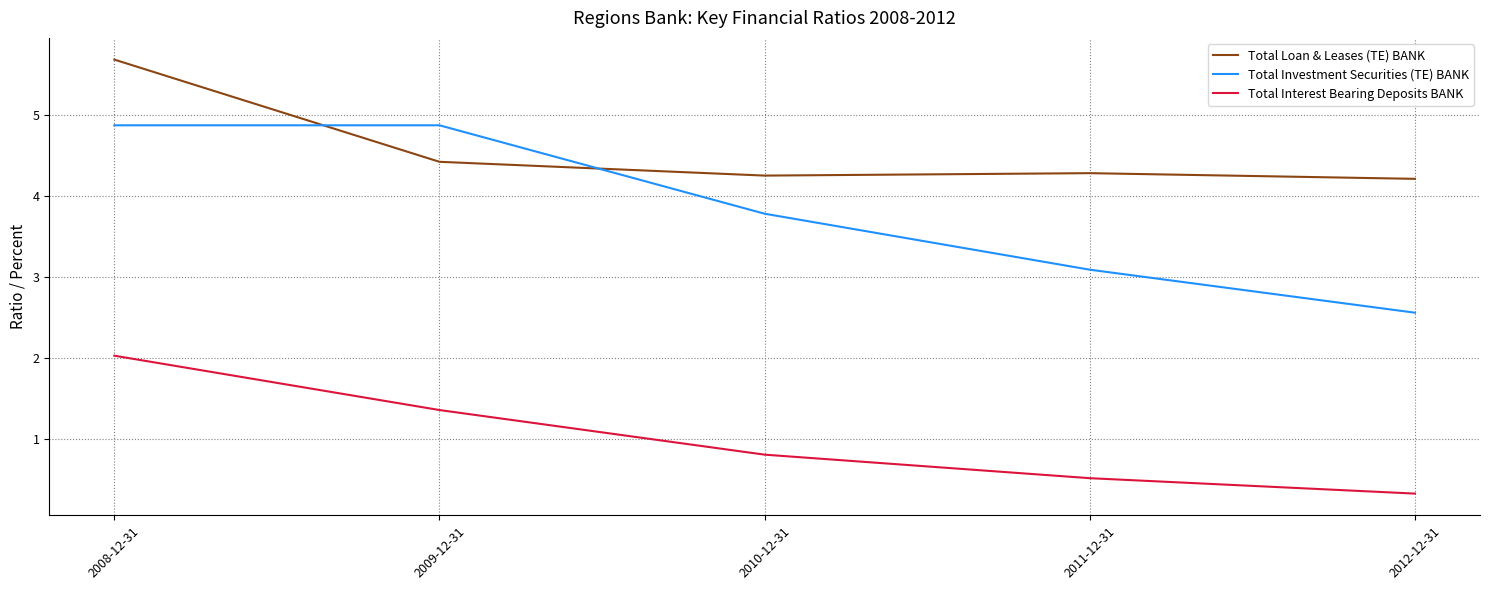

What is the lowest value of the Total Loan & Leases (TE) BANK series?

4.2